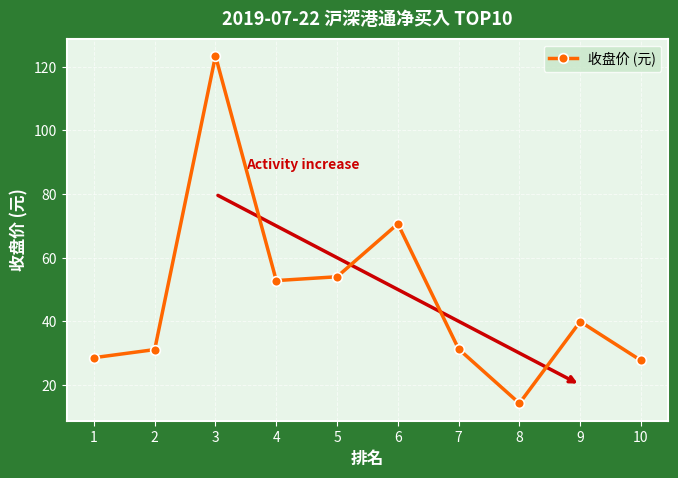

How many series are shown in this chart?

1